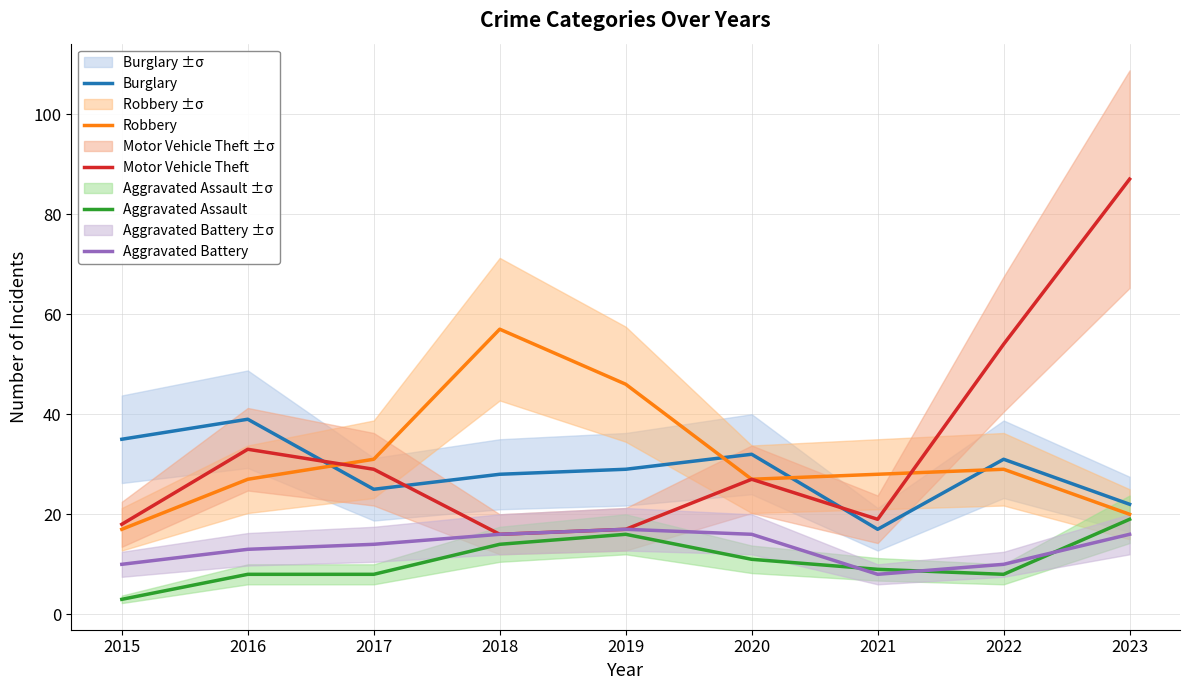

At which category does Robbery reach its first local valley?

2020